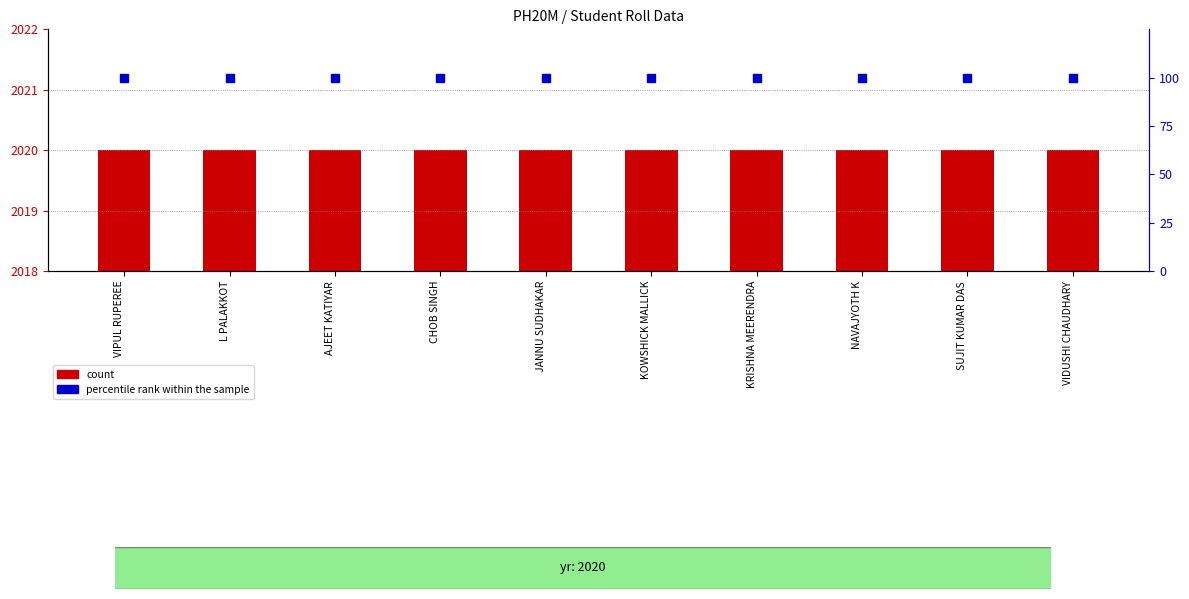

Which series reaches the maximum Y coordinate?

count